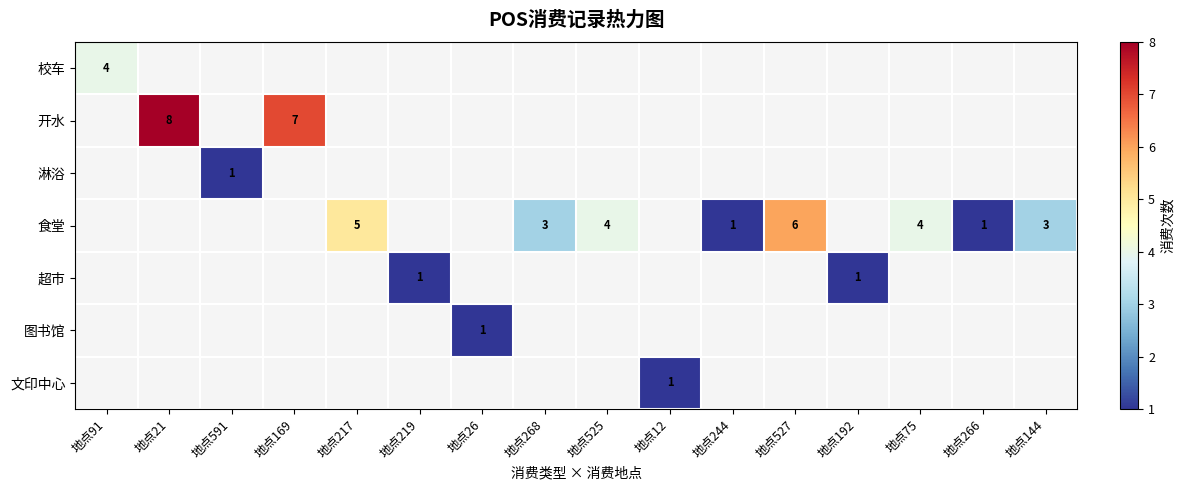

True or false: 食堂 has a value of 0 at 地点244.

False